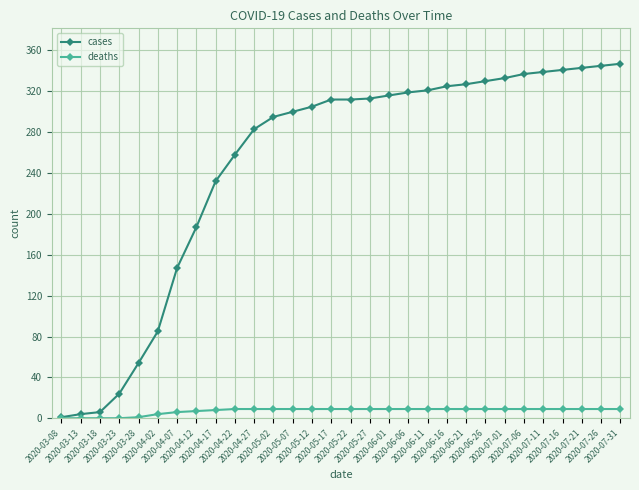

Which series has the widest spread of values?

cases